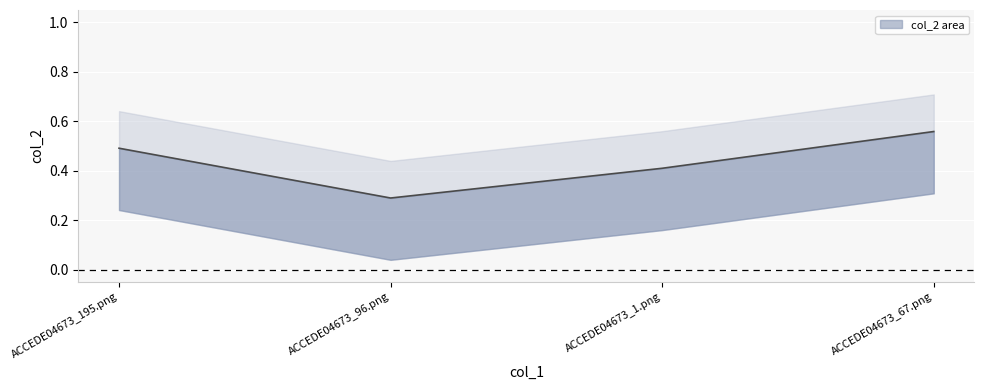

What is the difference between the second highest and second lowest values?

0.1